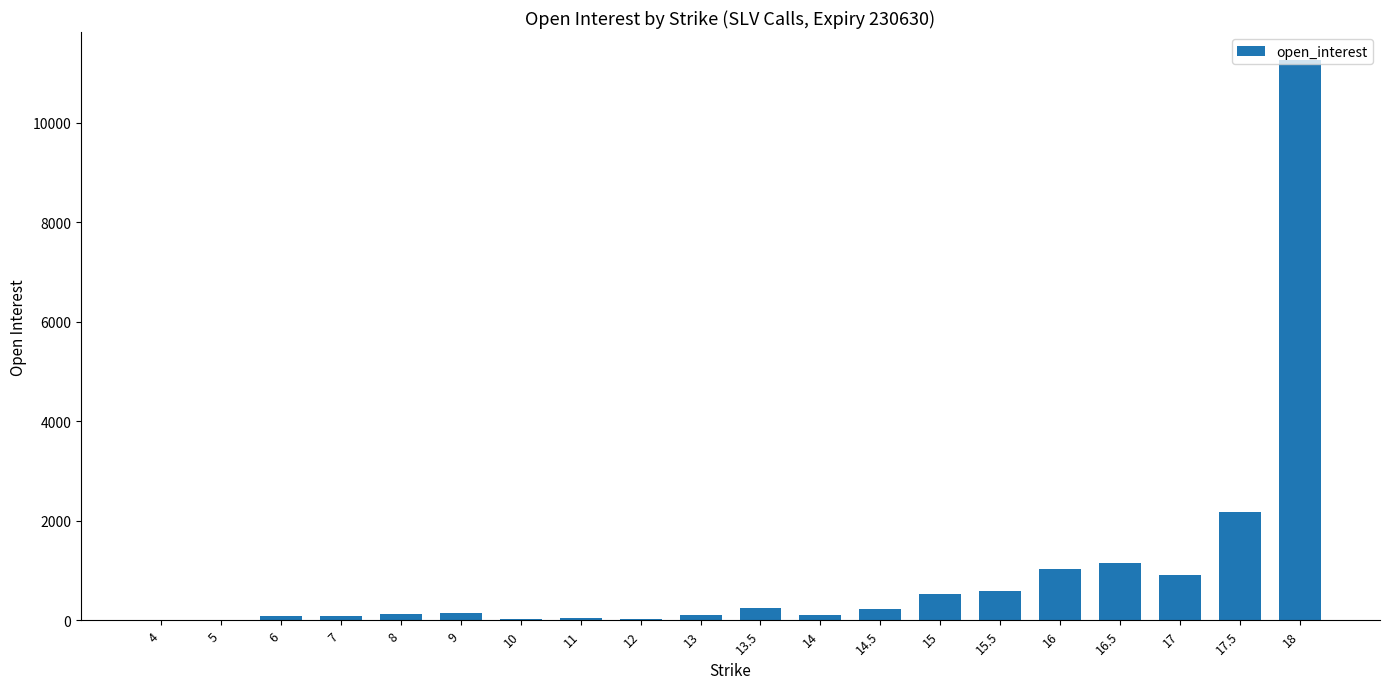

Which category has the highest value across all series?

18